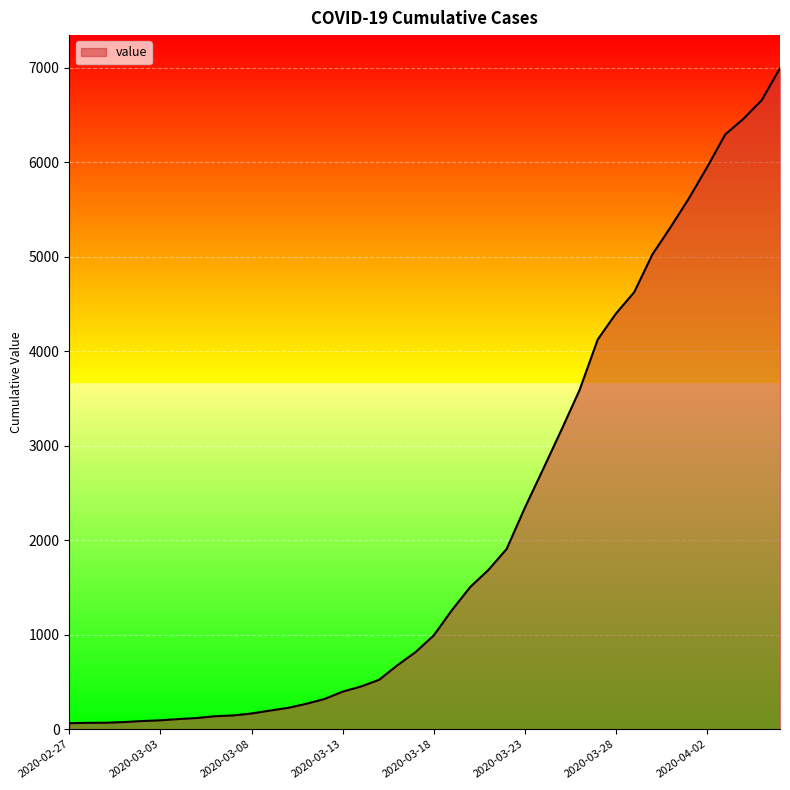

What is the greatest value displayed?

6995